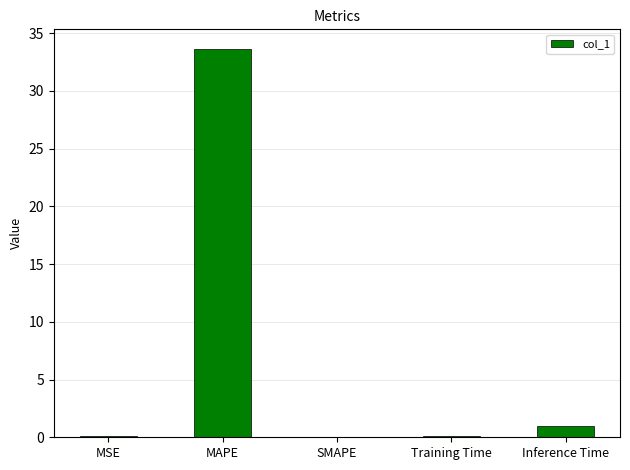

What is the sum of all values?

34.8